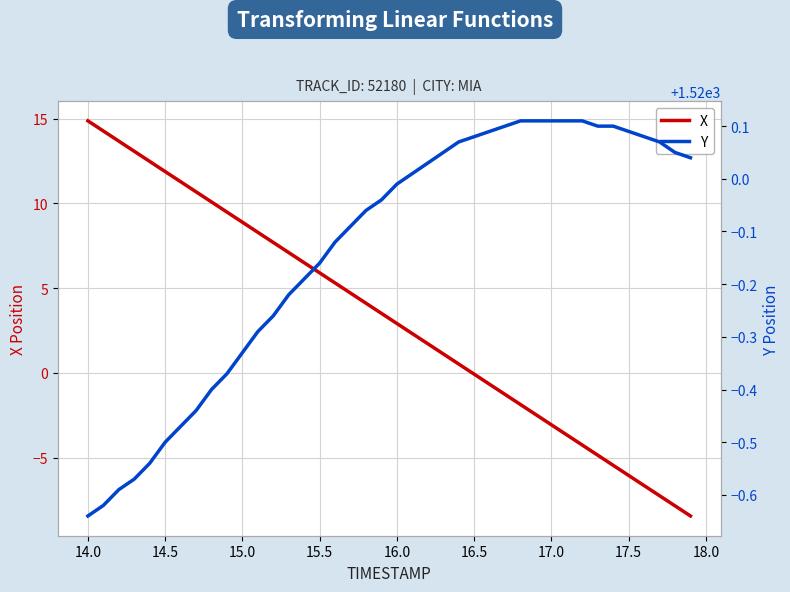

At which label does X reach its peak?

14.0